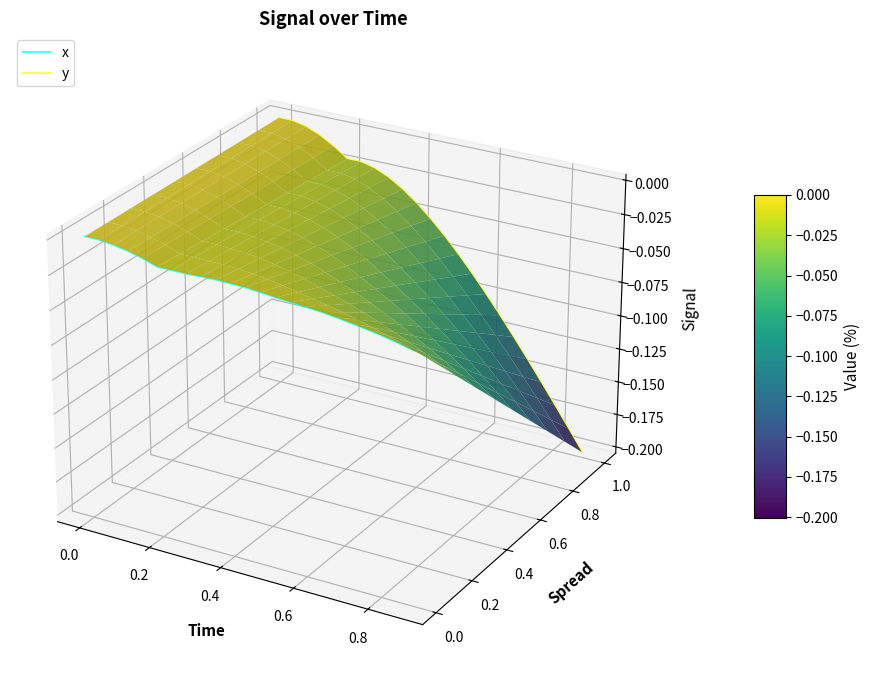

Is this an area chart (filled region under the line)?

No